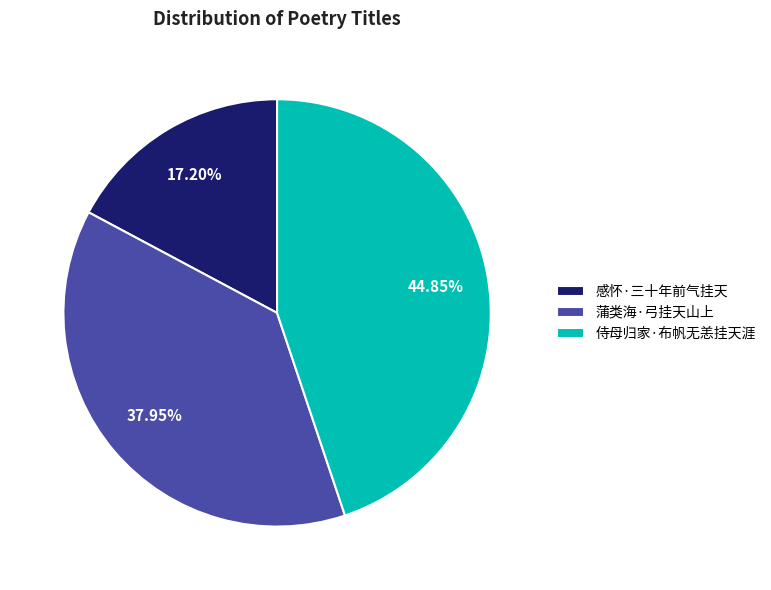

Does any single category account for the majority?

No